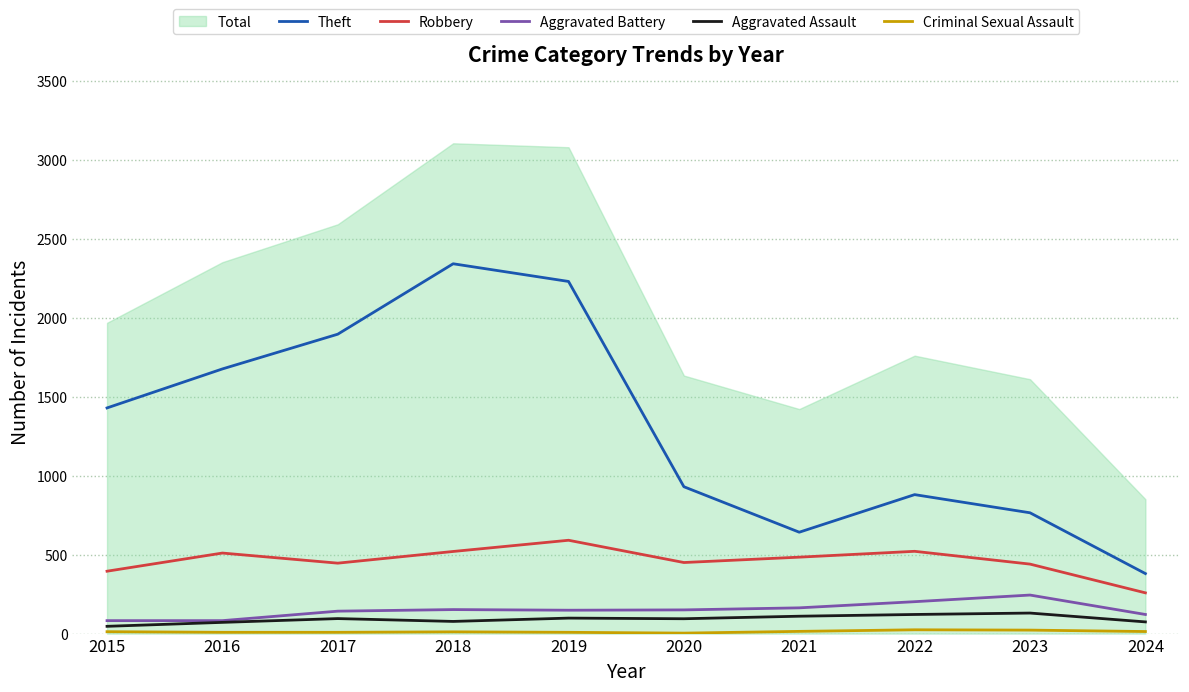

How many interior local peaks does the Aggravated Assault series have?

3